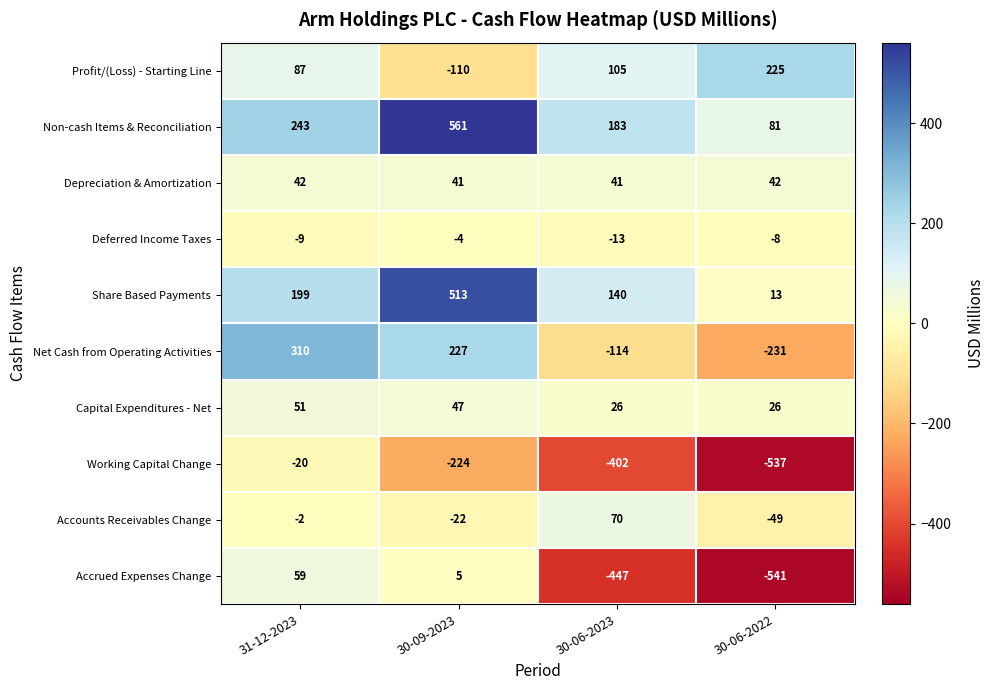

What is the greatest value displayed?

561